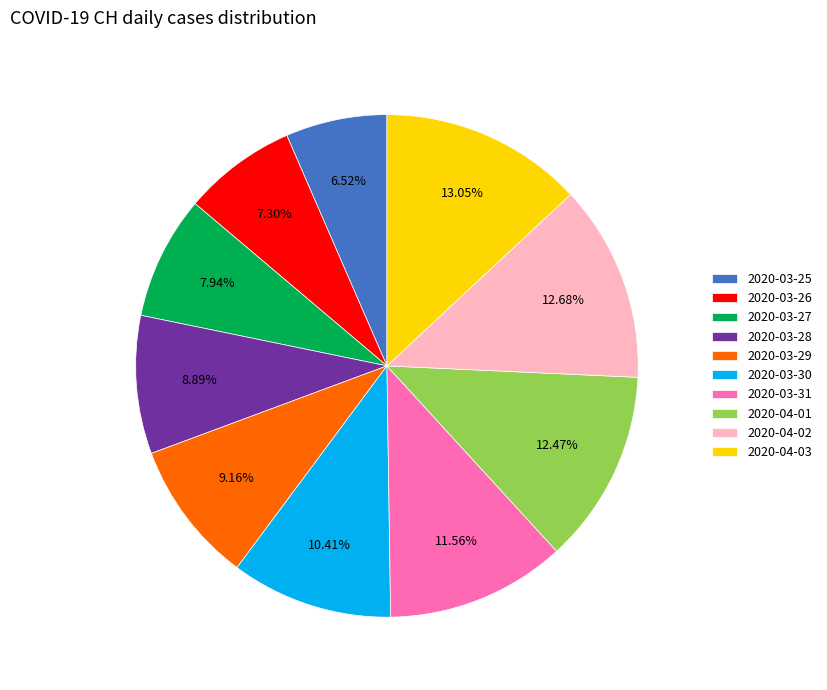

Is there any slice that represents more than half of the pie?

No